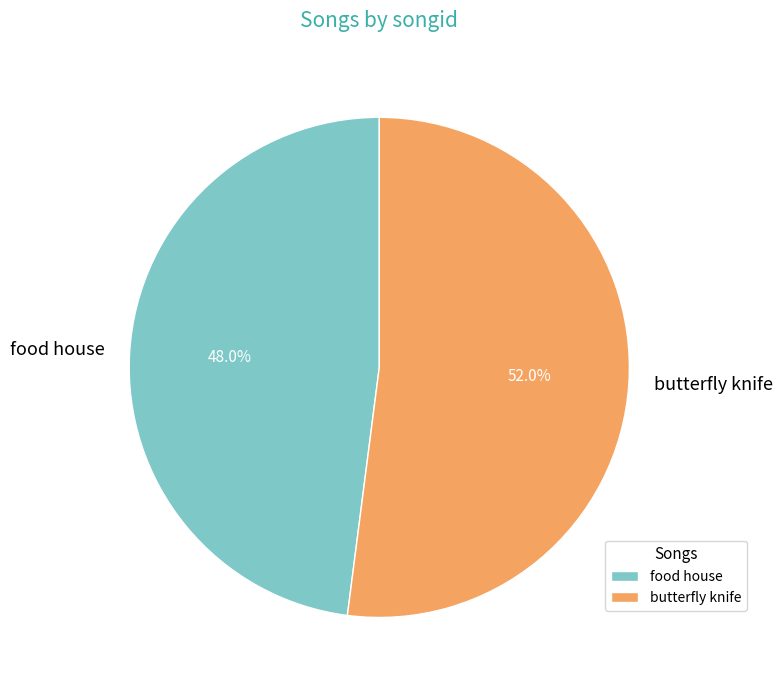

What is the largest slice in the pie chart?

butterfly knife